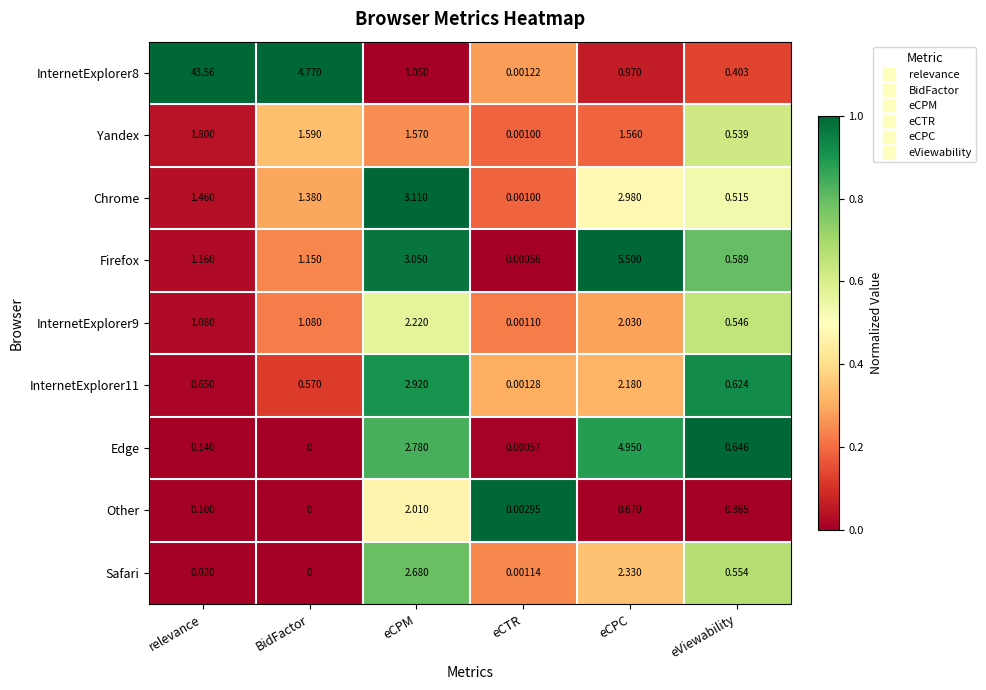

Is the value of Safari at eCPC greater than the value of InternetExplorer9 at BidFactor?

Yes